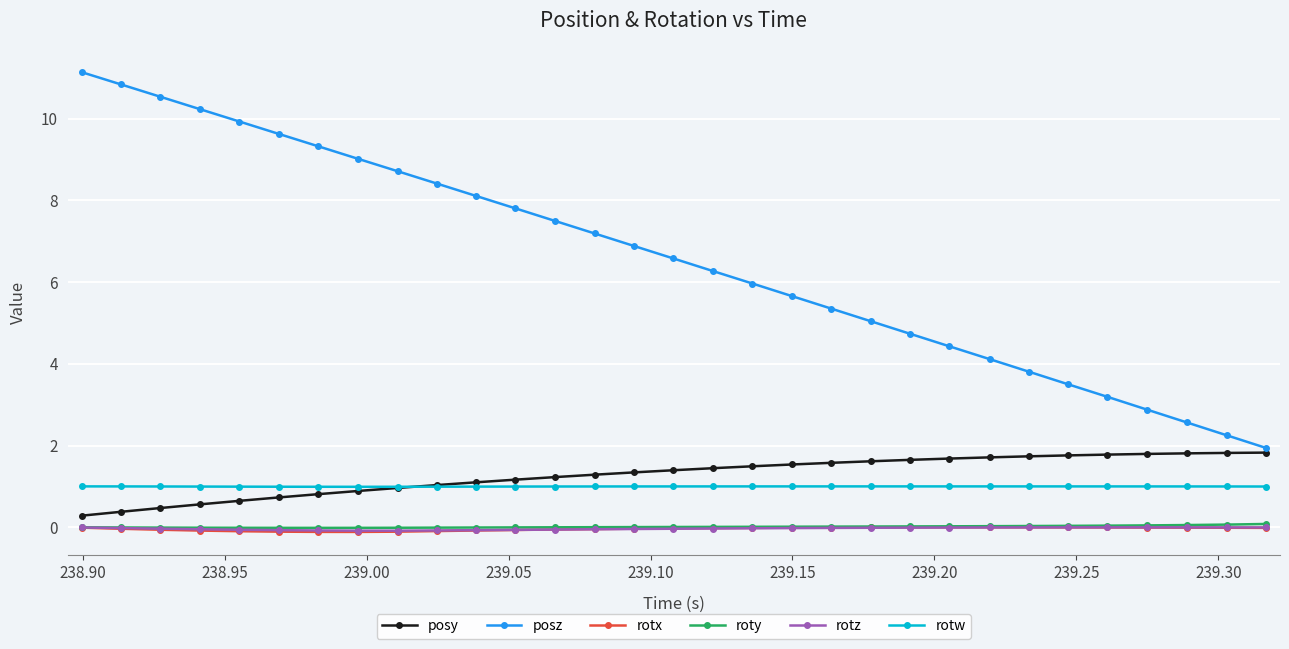

Which series has the largest total across all categories?

posz